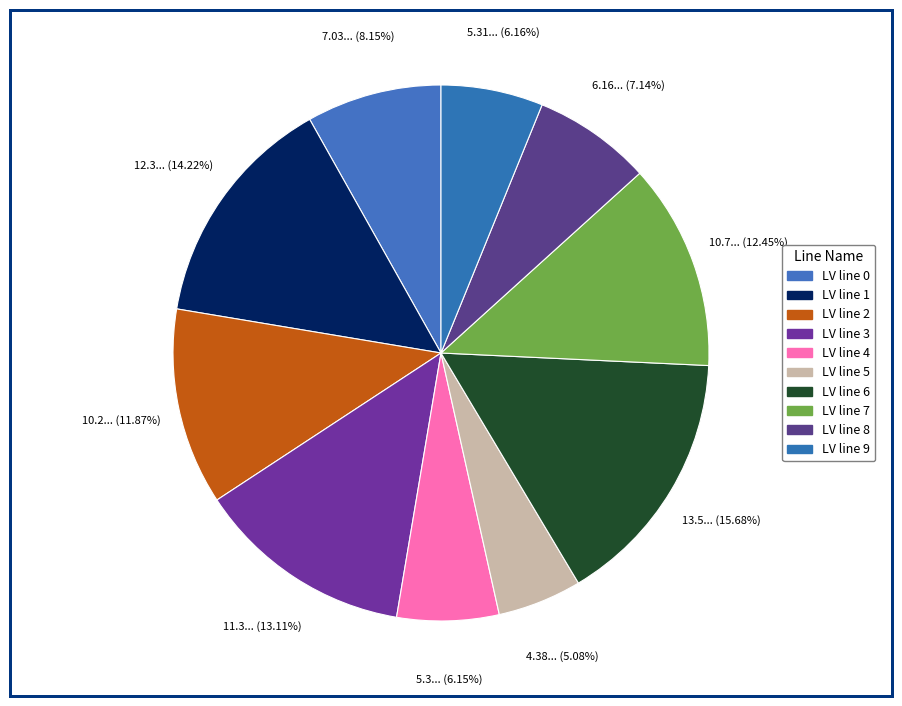

To the nearest percent, what is the difference between the largest and smallest slice percentages?

11%